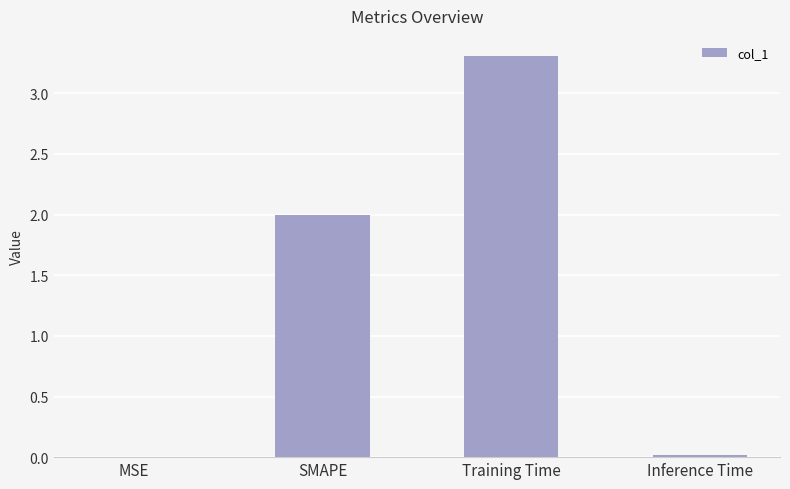

Read the value at SMAPE.

2.0